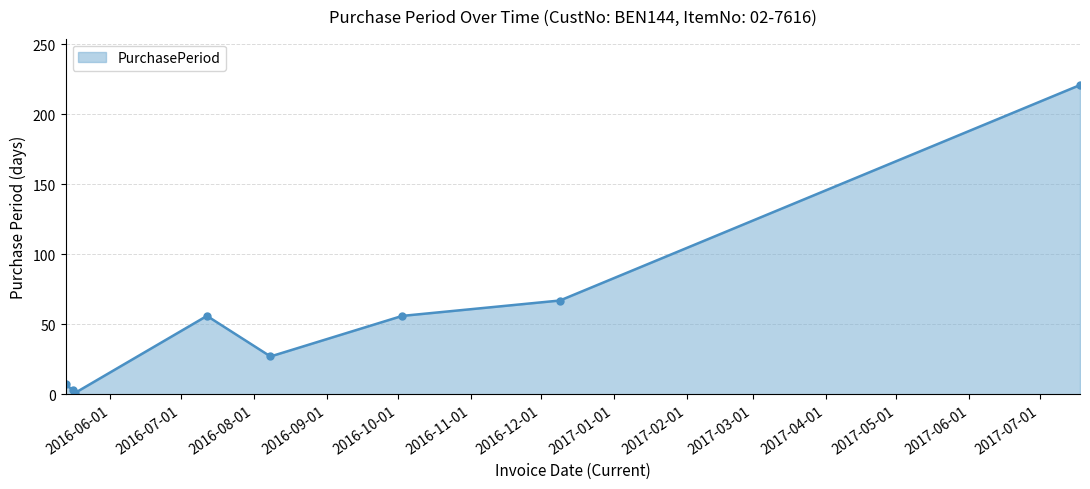

Count the number of categories in the chart.

8